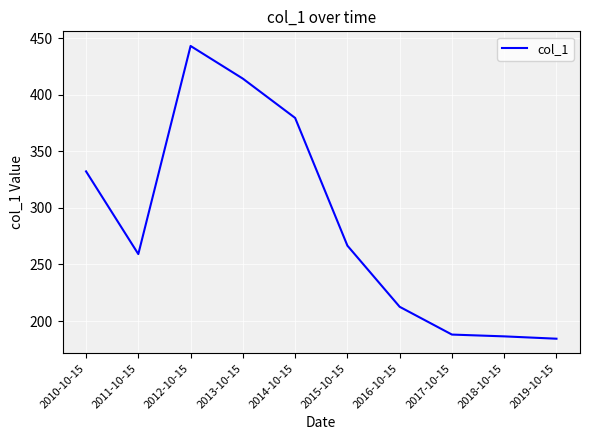

Is this an area chart (filled region under the line)?

No